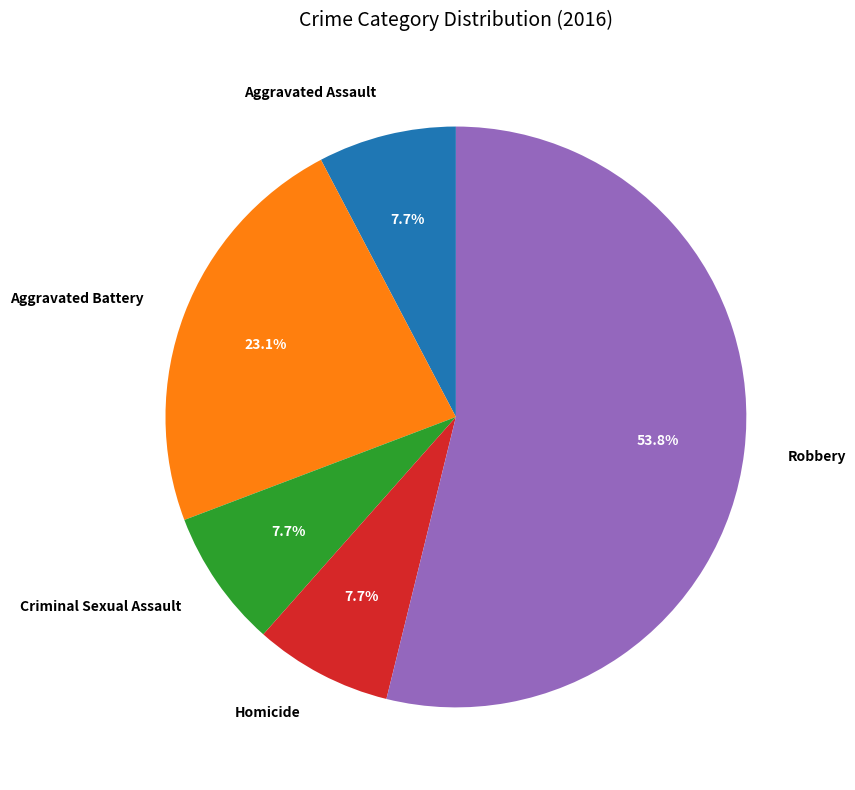

What percentage is the Homicide slice, to the nearest percent?

8%